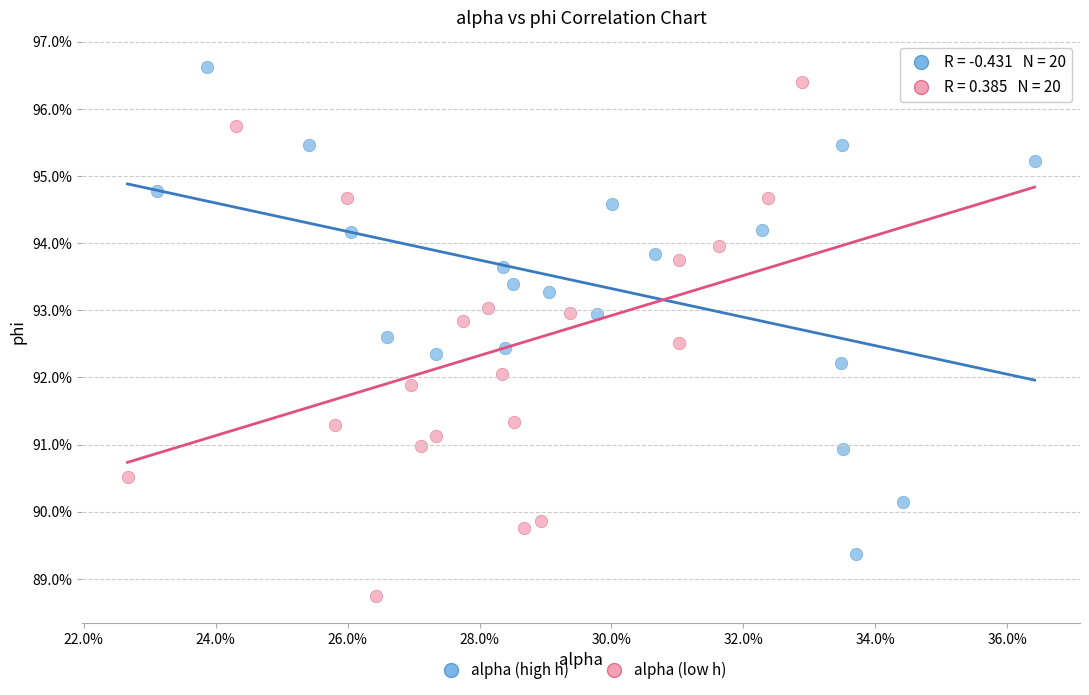

Which series contains the lowest Y value?

alpha (low h)